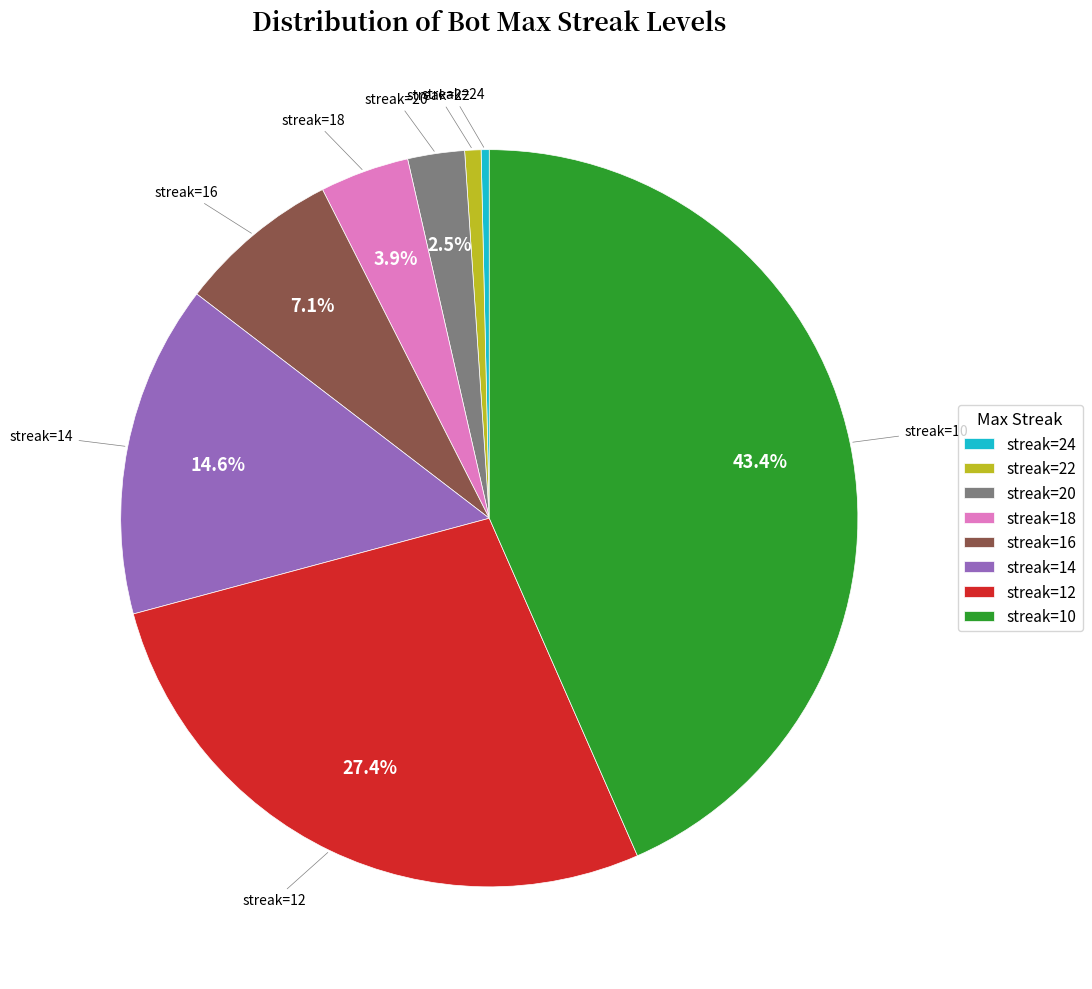

Do streak=18 and streak=24 together represent more than half of the pie?

No